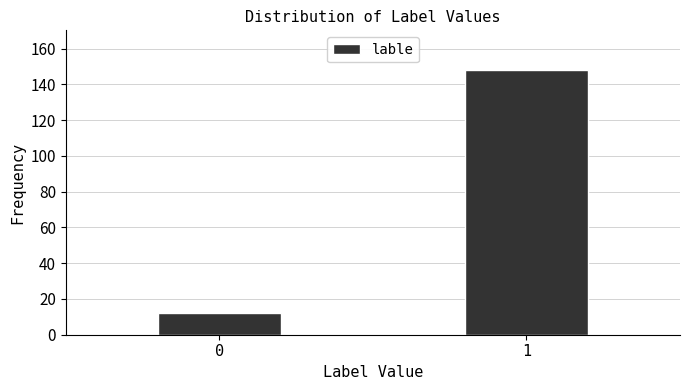

Reading right to left, extract all data points from this chart.

1=148	0=12